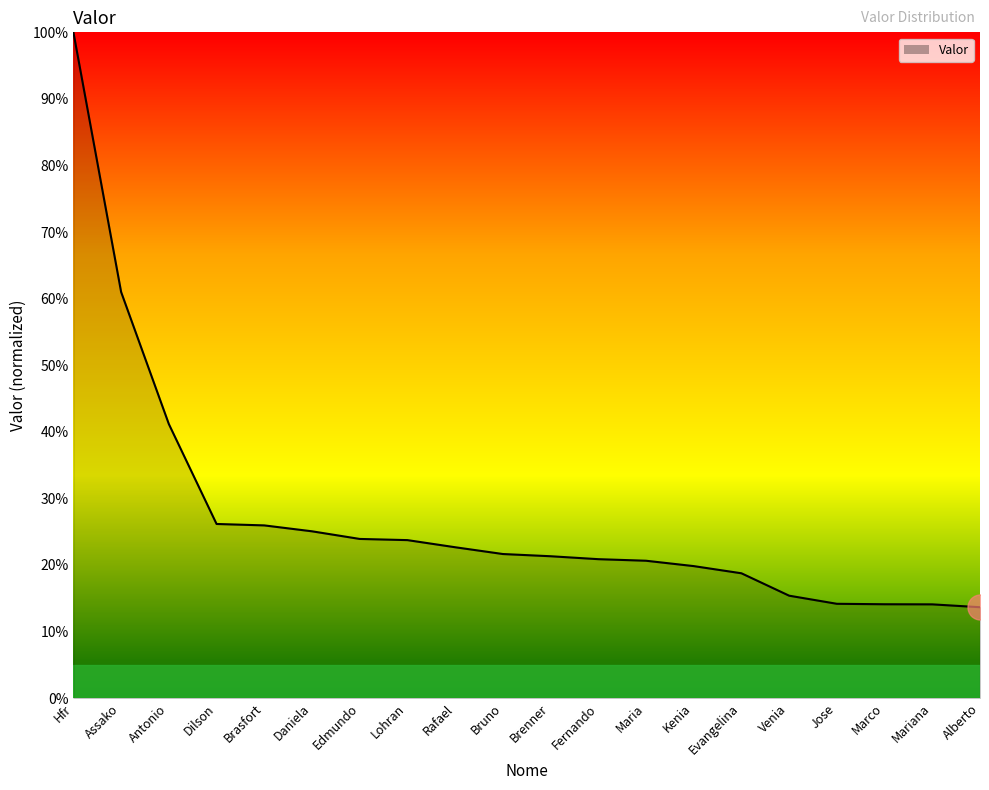

What position from the right is Marco?

3